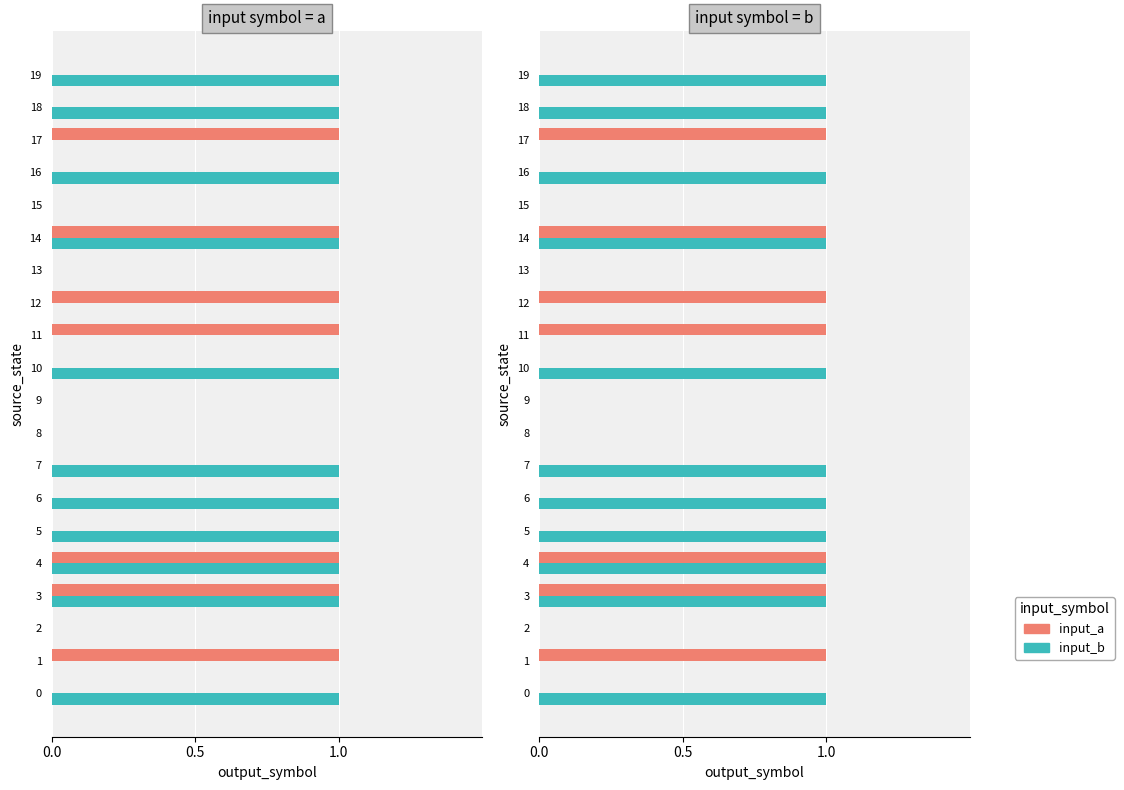

Reading right to left, transcribe all the data shown in this chart.

input_a: 0	0	1	0	0	1	0	1	1	0	0	0	0	0	0	1	1	0	1	0
input_b: 1	1	0	1	0	1	0	0	0	1	0	0	1	1	1	1	1	0	0	1